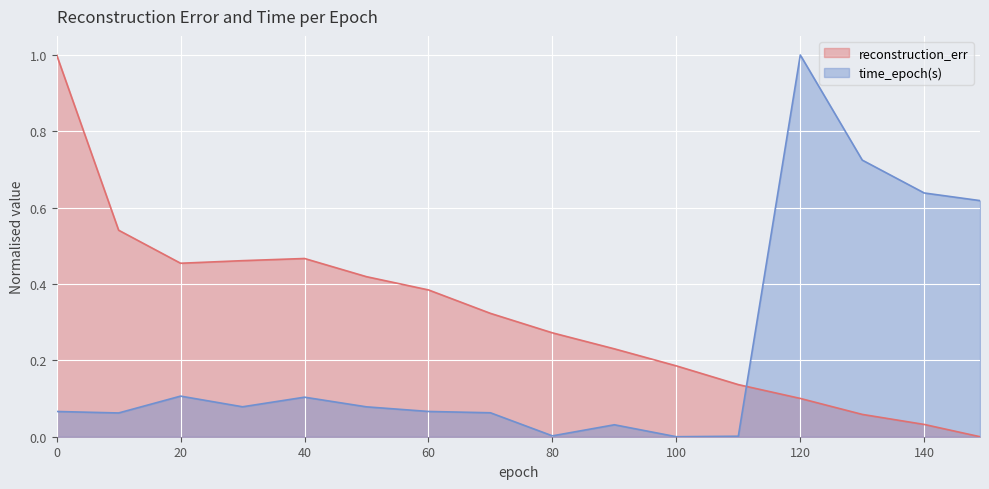

Reading left to right, what are all the values shown in this chart?

reconstruction_err: 1.0	0.5	0.5	0.5	0.5	0.4	0.4	0.3	0.3	0.2	0.2	0.1	0.1	0.1	0.0	0.0
time_epoch(s): 0.1	0.1	0.1	0.1	0.1	0.1	0.1	0.1	0.0	0.0	0.0	0.0	1.0	0.7	0.6	0.6